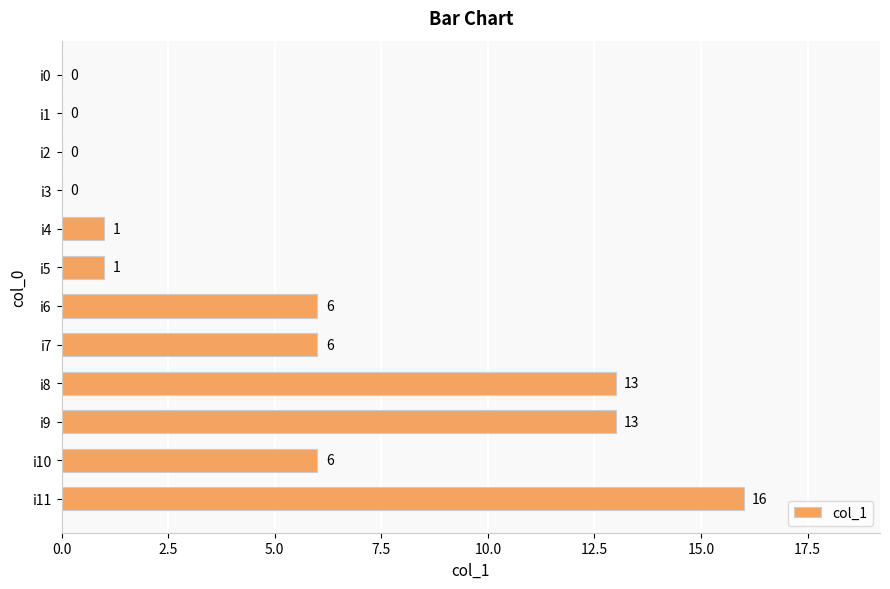

The chart shows a value of 6 at i7. True or false?

True